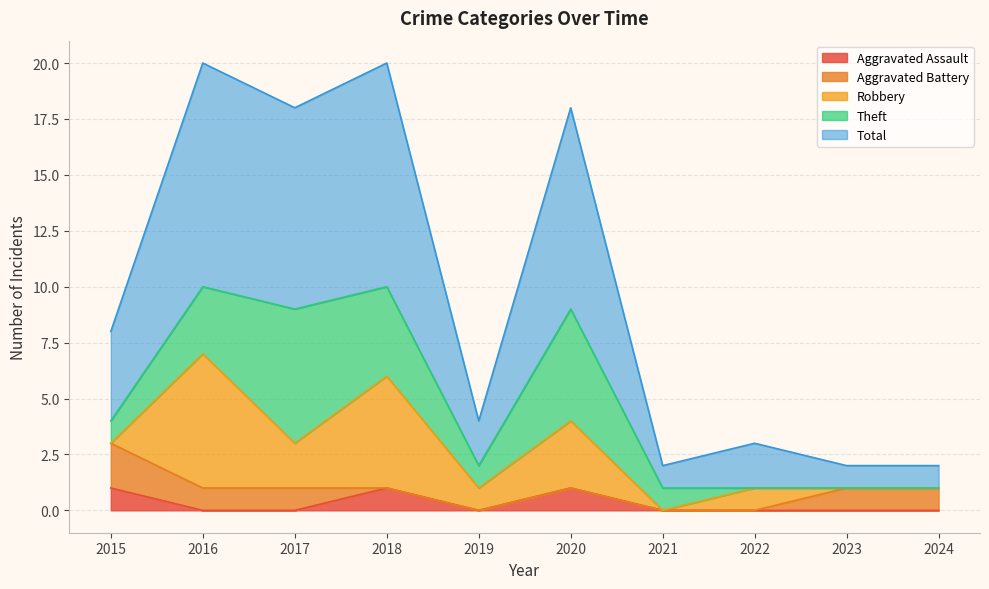

True or false: Total has a value of 2 at 2023.

False